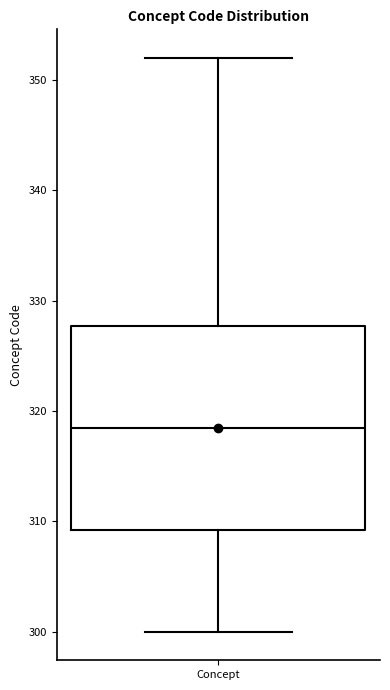

Where is the upper edge of the box for Concept on the y-axis? The values are not printed on the chart, so give them approximately, as read against the axis.

328